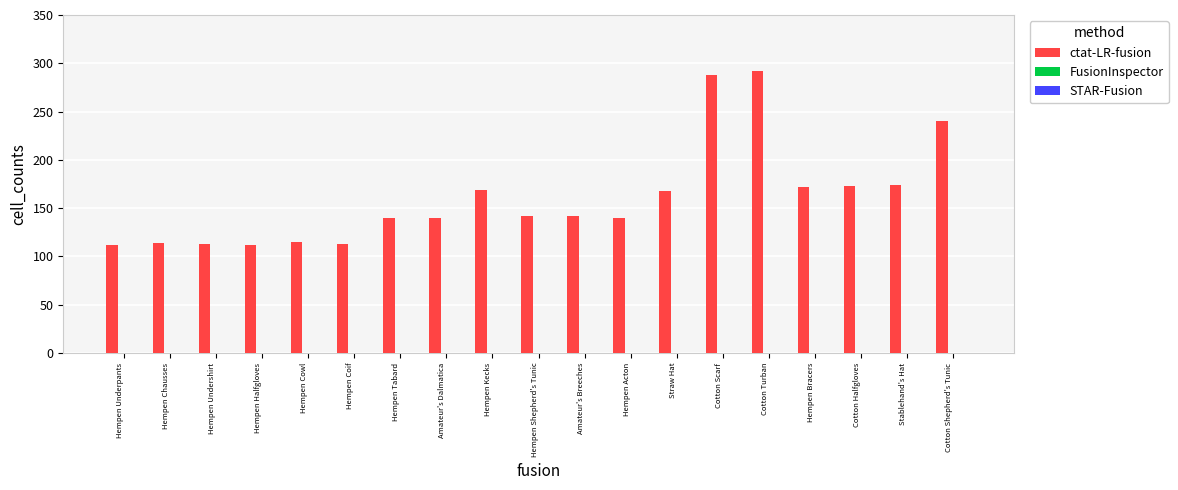

What is the greatest value displayed?

292